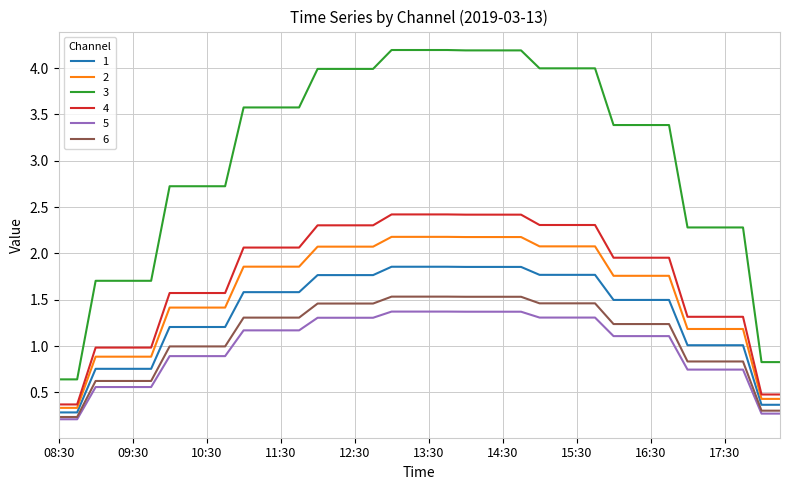

Which series has the largest total across all categories?

3